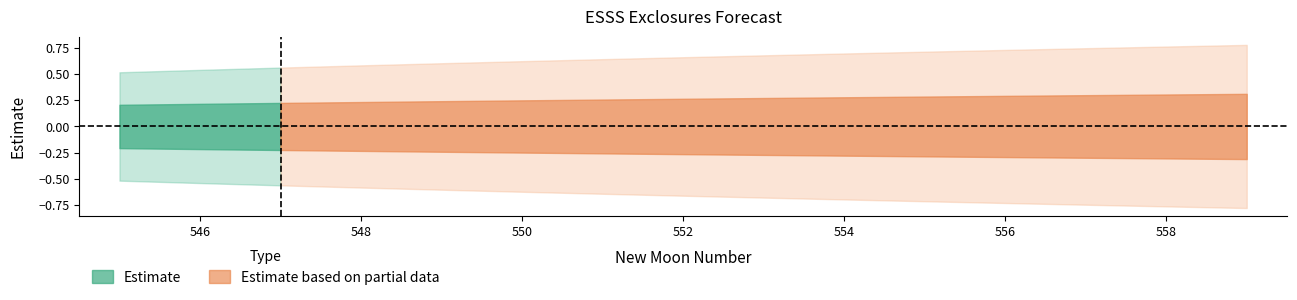

Reading right to left, extract all data points from this chart.

estimate: 0.0	0.0	0.0	0.0	0.0	0.0	0.0	0.0	0.0	0.0	0.0	0.0	0.0	0.0	0.0
lower_pi: -0.8	-0.8	-0.7	-0.7	-0.7	-0.7	-0.7	-0.7	-0.6	-0.6	-0.6	-0.6	-0.6	-0.5	-0.5
upper_pi: 0.8	0.8	0.7	0.7	0.7	0.7	0.7	0.7	0.6	0.6	0.6	0.6	0.6	0.5	0.5